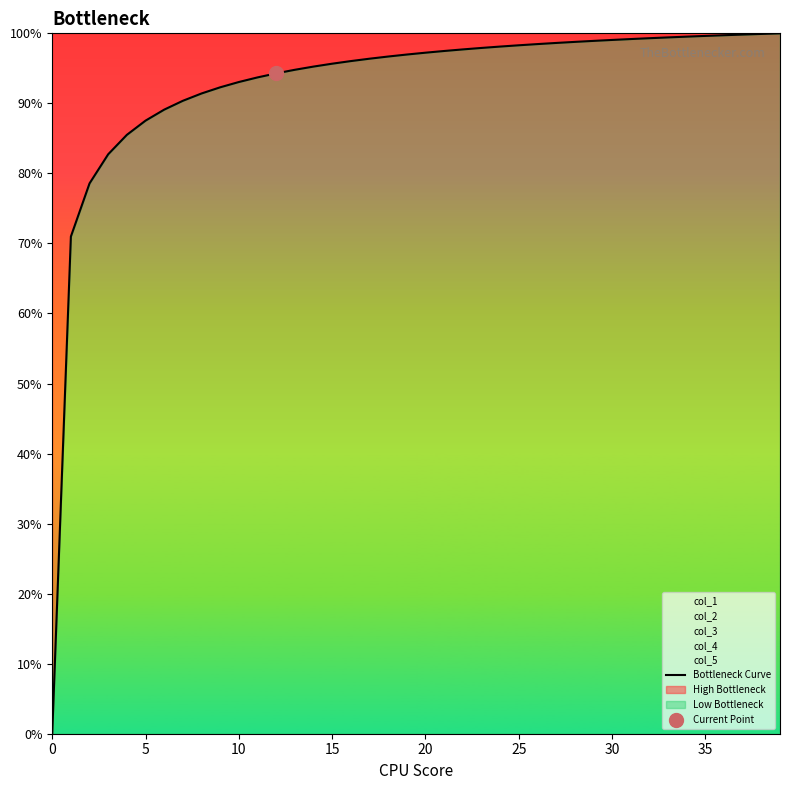

Reading left to right, list all the values displayed in this chart.

0.0	0.7	0.8	0.8	0.9	0.9	0.9	0.9	0.9	0.9	0.9	0.9	0.9	0.9	1.0	1.0	1.0	1.0	1.0	1.0	1.0	1.0	1.0	1.0	1.0	1.0	1.0	1.0	1.0	1.0	1.0	1.0	1.0	1.0	1.0	1.0	1.0	1.0	1.0	1.0